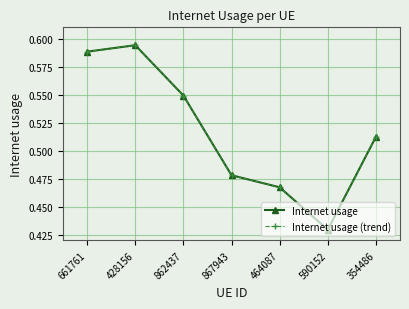

How many lines are shown in the chart?

2